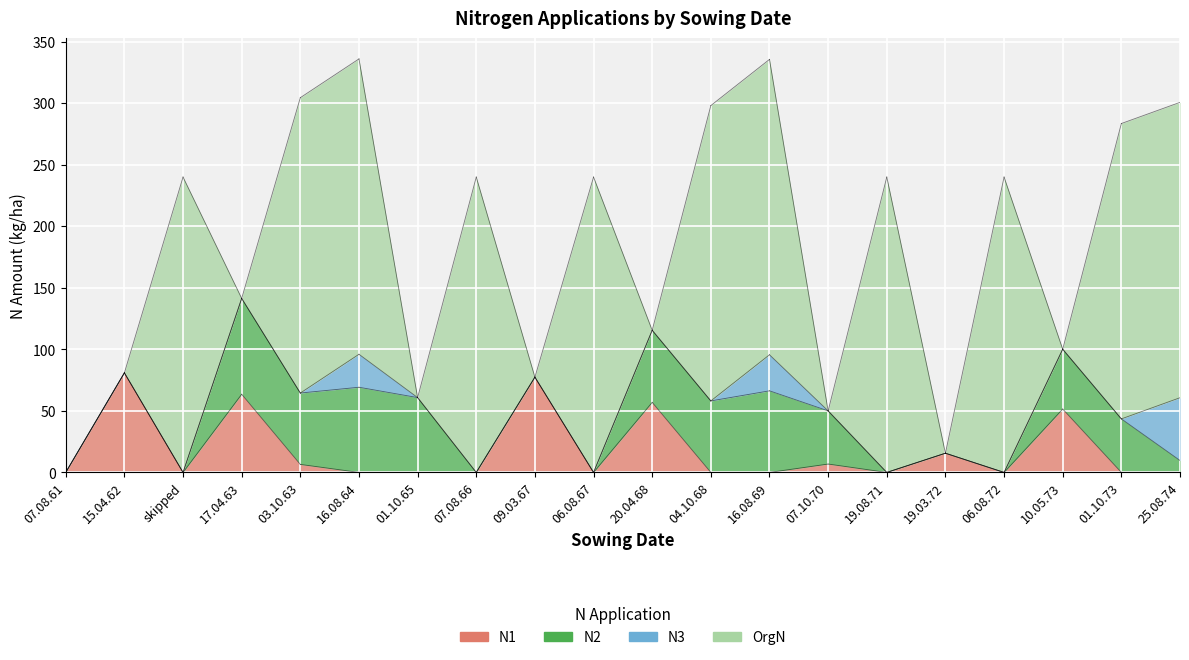

Which series ends up on top after the final intersection of OrgN and N1?

OrgN